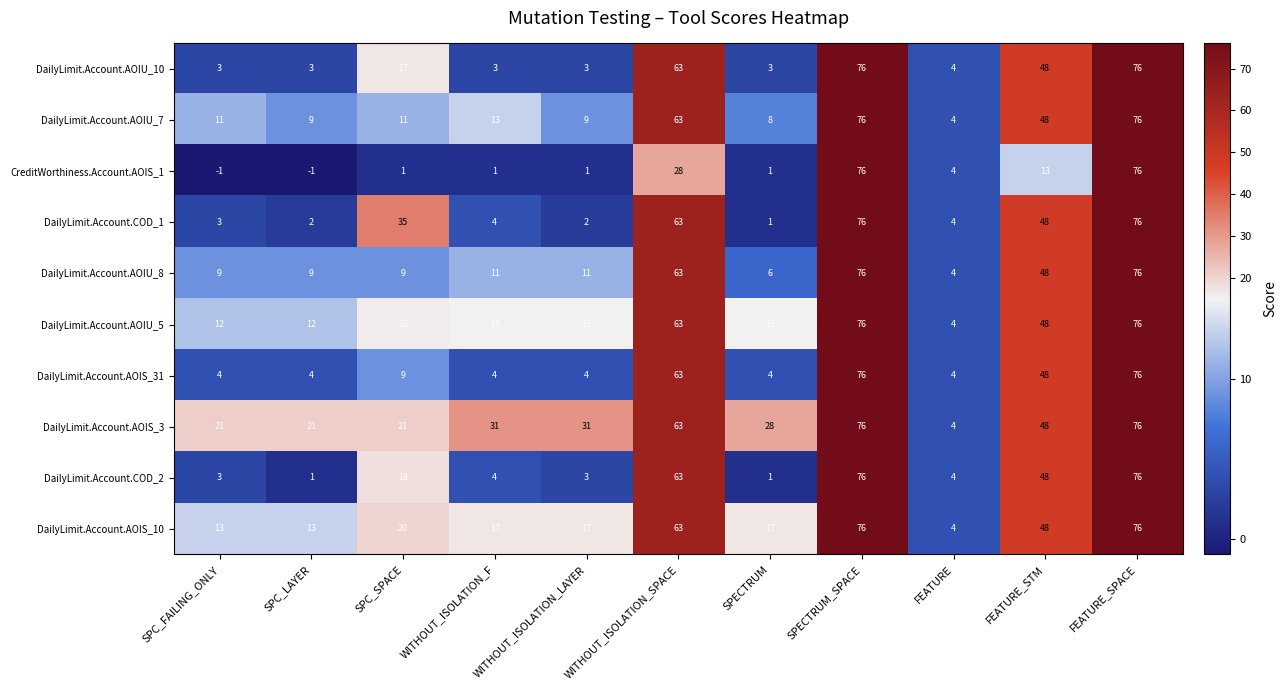

What is the total value across all series at FEATURE_SPACE?

760